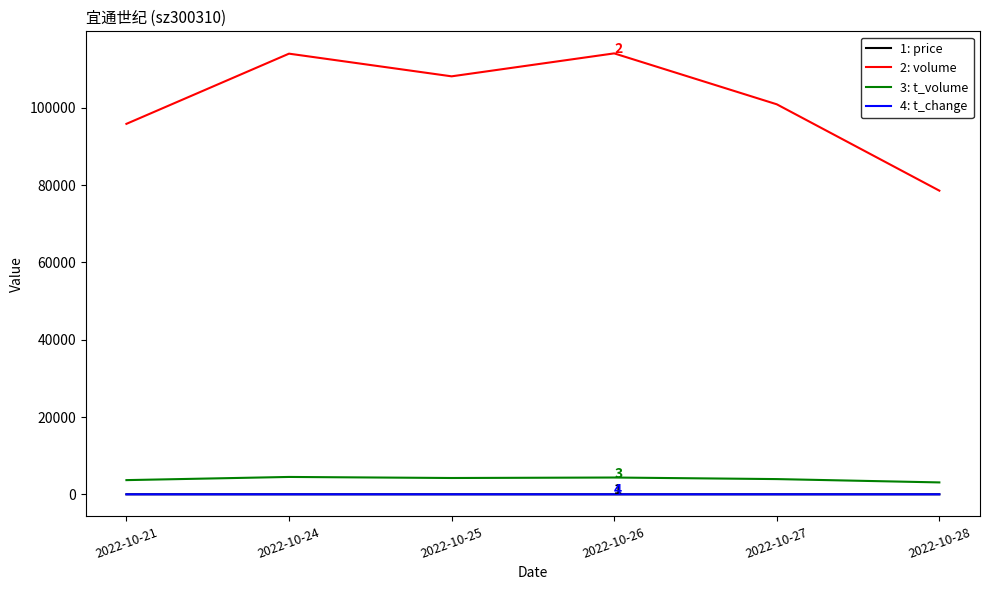

What is the greatest value displayed?

114110.0